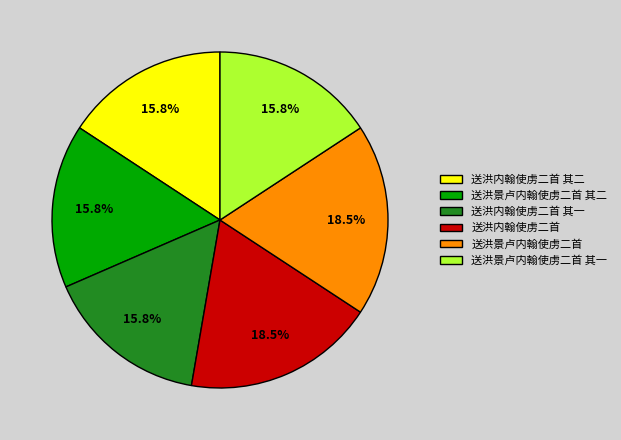

The 送洪景卢内翰使虏二首 其一 slice represents 16% of the pie. True or false?

True